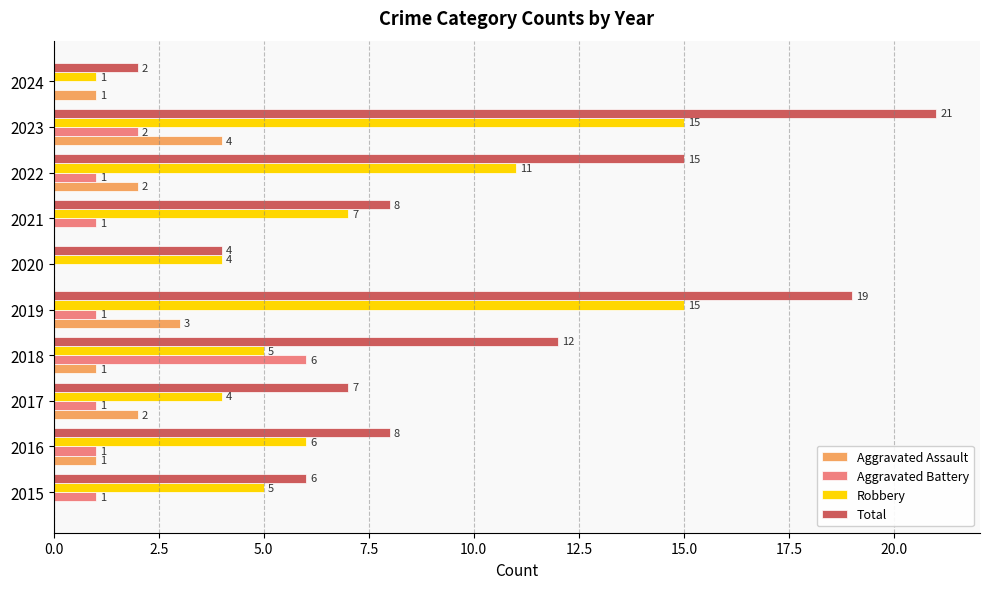

Is the value of Total at 2017 greater than the value of Robbery at 2016?

Yes